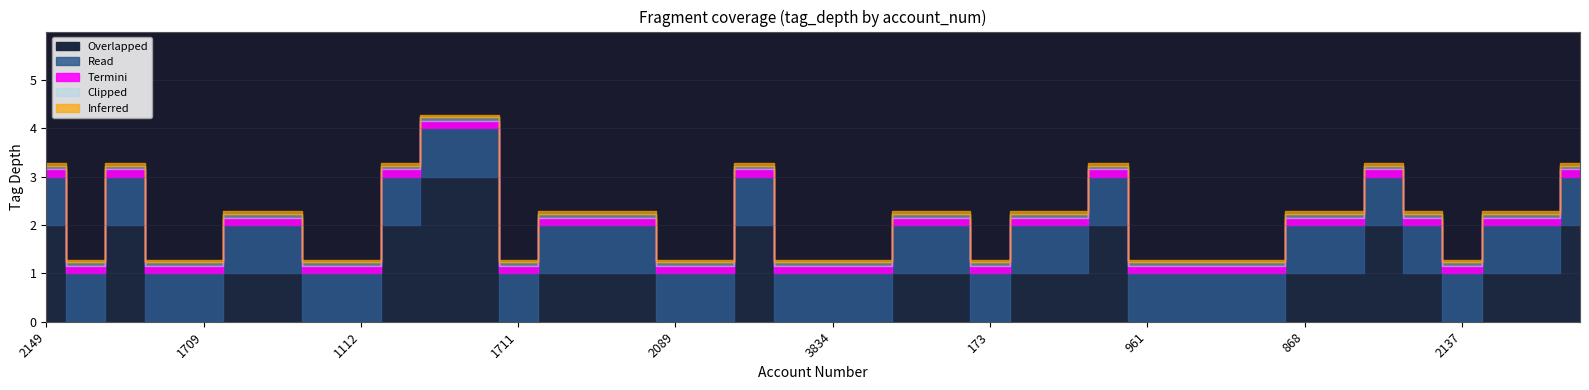

True or false: Read and Overlapped intersect in this chart.

False